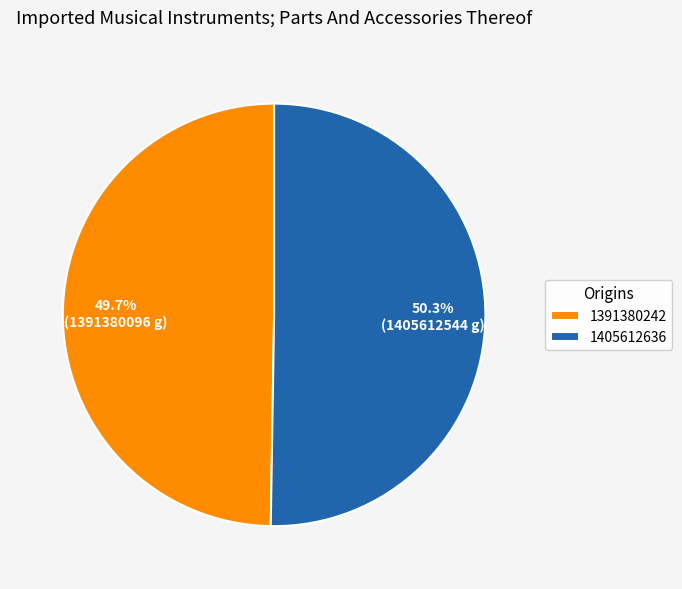

To the nearest percent, what is the average slice percentage?

50%